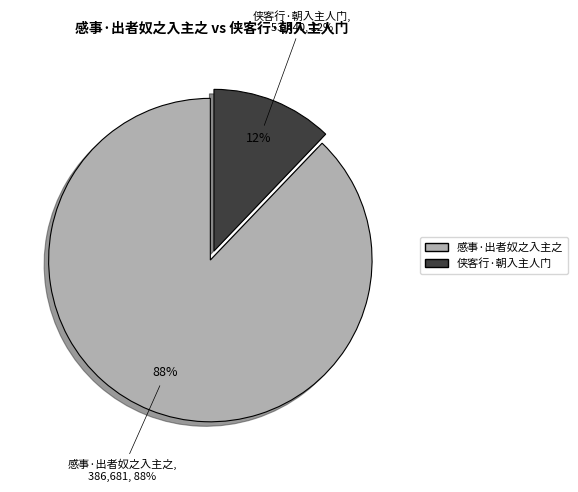

What is the ratio of the value at 侠客行·朝入主人门 to the value at 感事·出者奴之入主之?

0.1